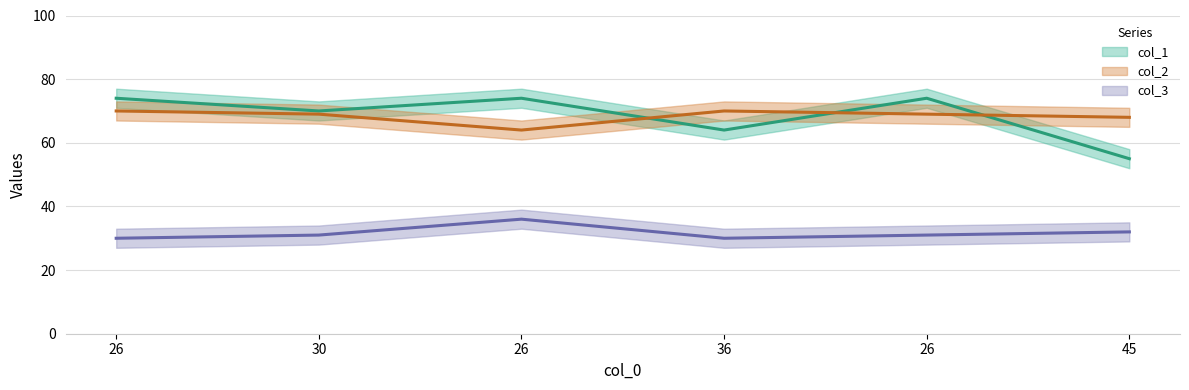

At which label is col_3 closest to 67?

45